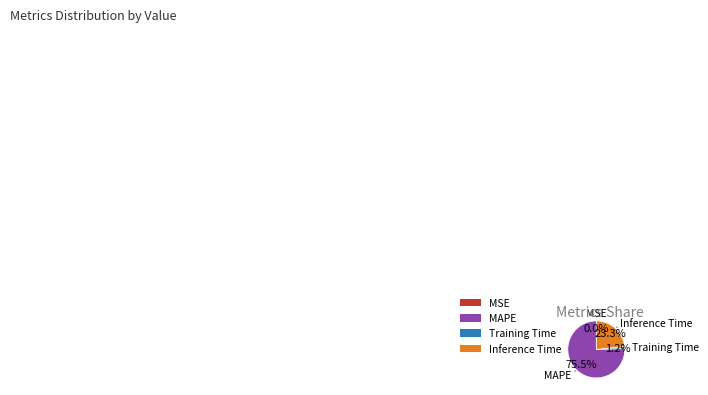

Which category has the biggest portion of the pie?

MAPE